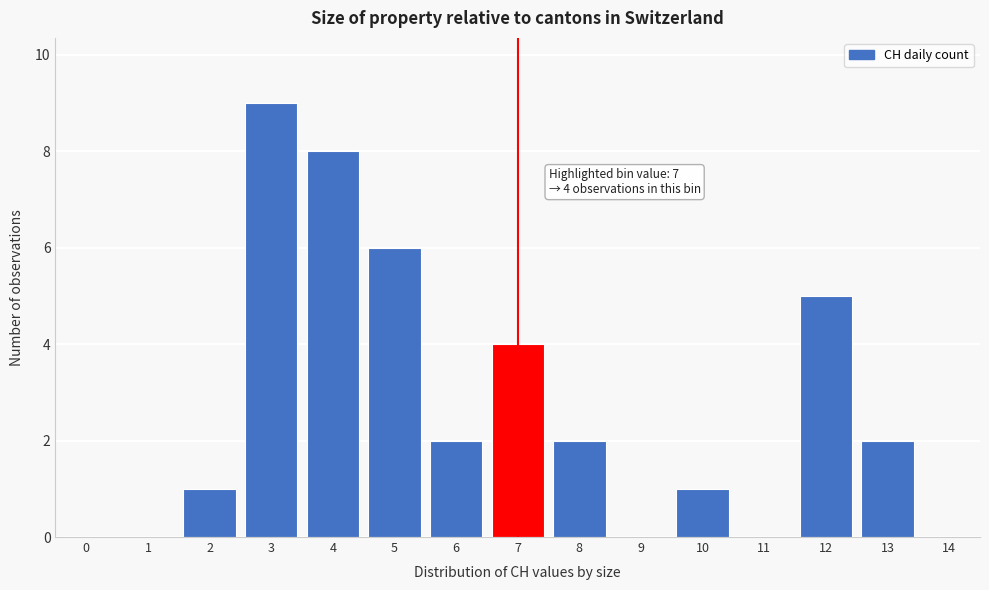

Reading left to right, list all the values displayed in this chart.

0=0	1=0	2=1	3=9	4=8	5=6	6=2	7=4	8=2	9=0	10=1	11=0	12=5	13=2	14=0